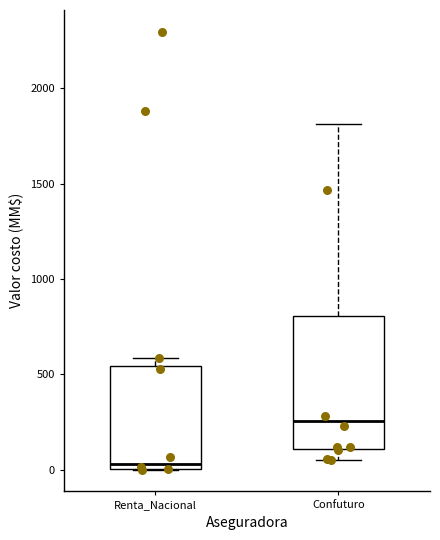

Reading left to right, read every box against the y-axis: the position of its median line, the range the box covers, and the ends of its whiskers. The values are not printed on the chart, so give them approximately, as read against the axis.

Renta_Nacional: median 50, box 0 to 550, whiskers 0 to 600
Confuturo: median 250, box 100 to 800, whiskers 50 to 1800